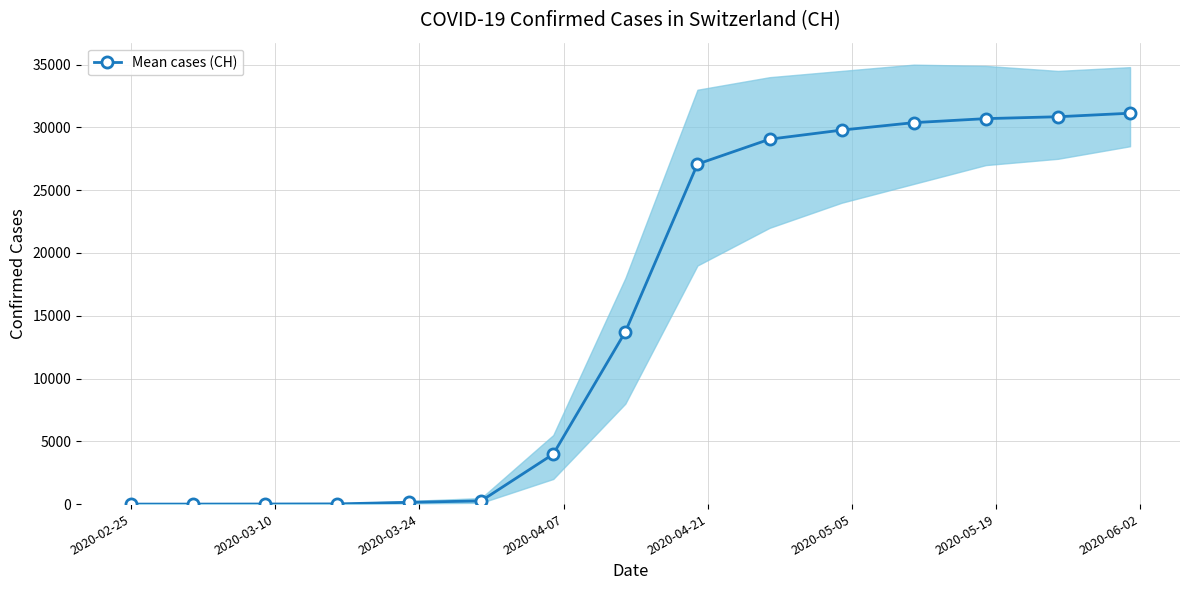

Reading right to left, transcribe all the data shown in this chart.

31131	30850	30700	30380	29786	29061	27078	13722	3981	255	141	15	6	0	0